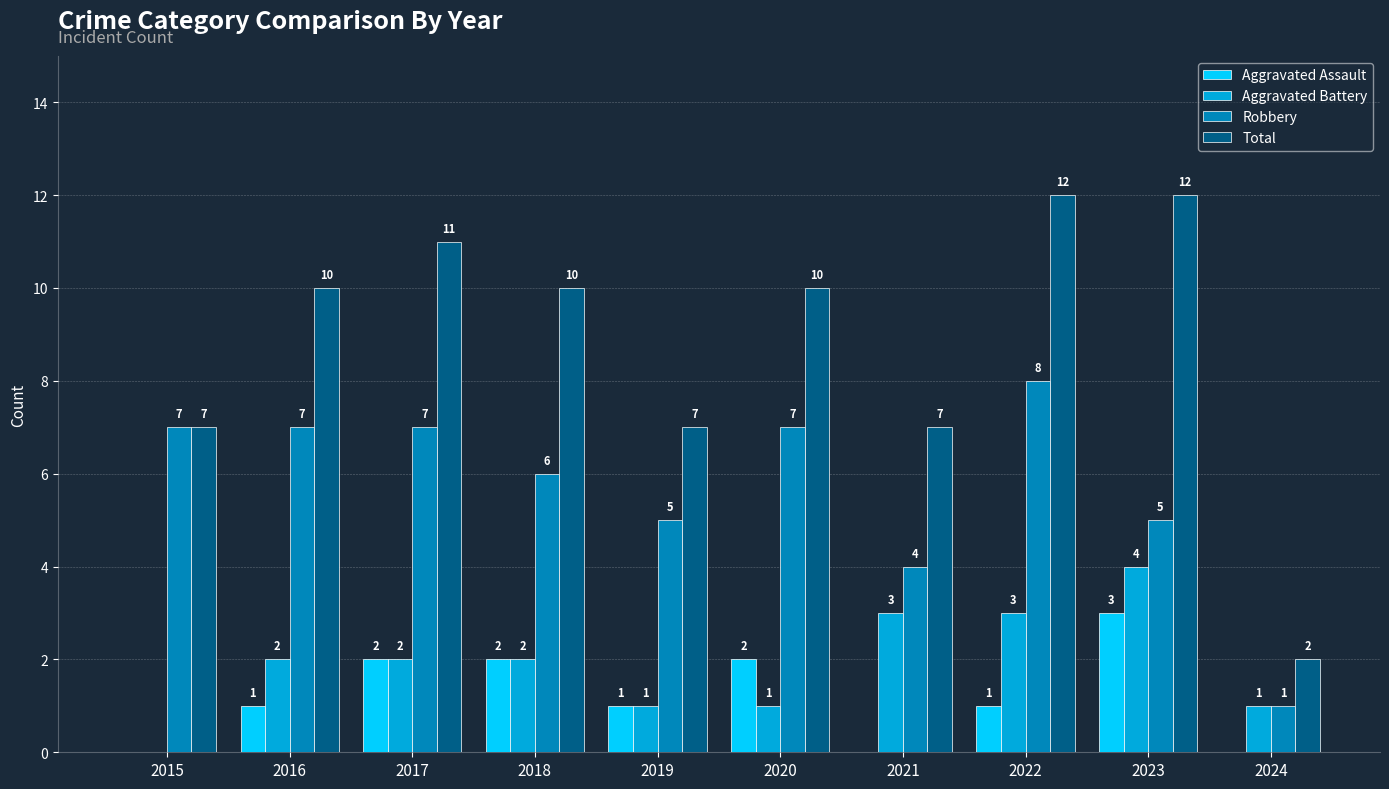

How many Aggravated Assault values are between 0 and 2?

9